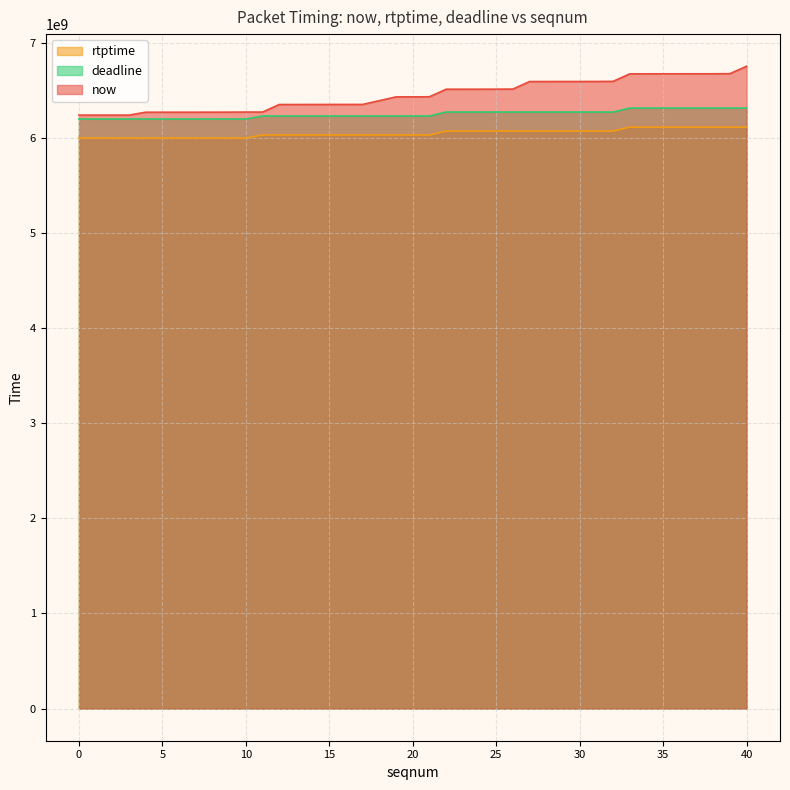

Does the chart have visible grid lines?

Yes